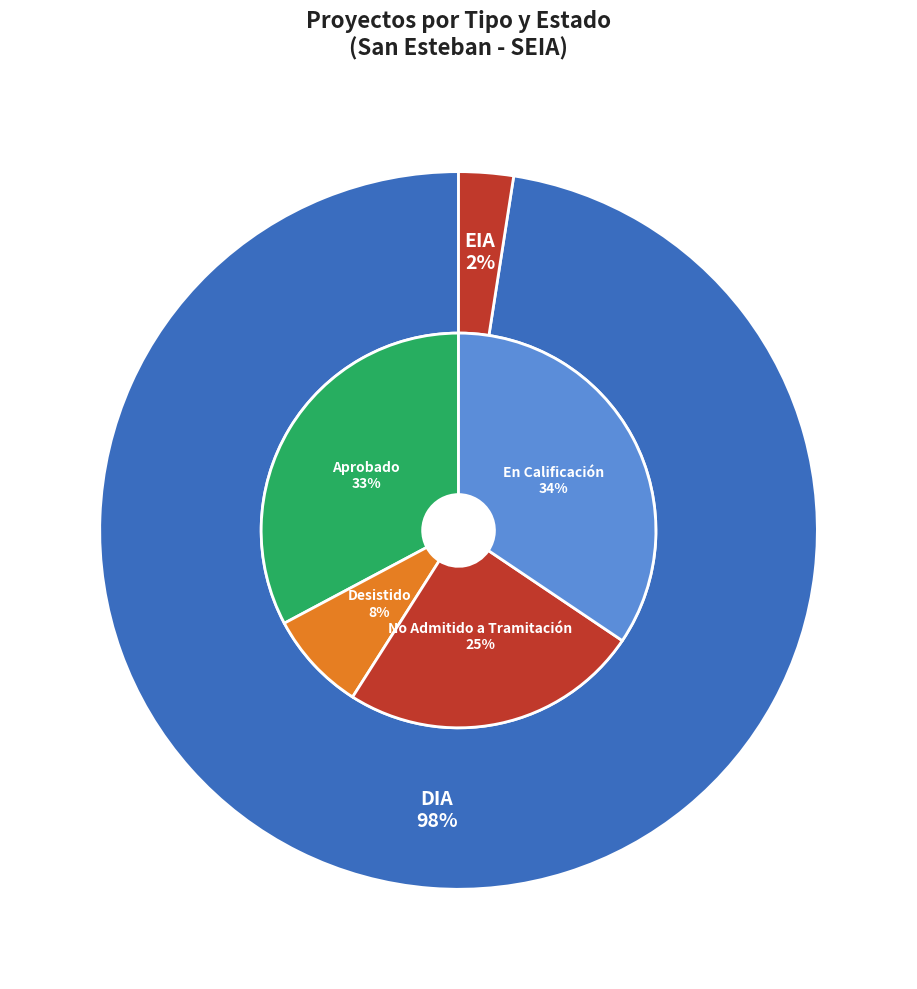

How many slices are in this pie chart?

2